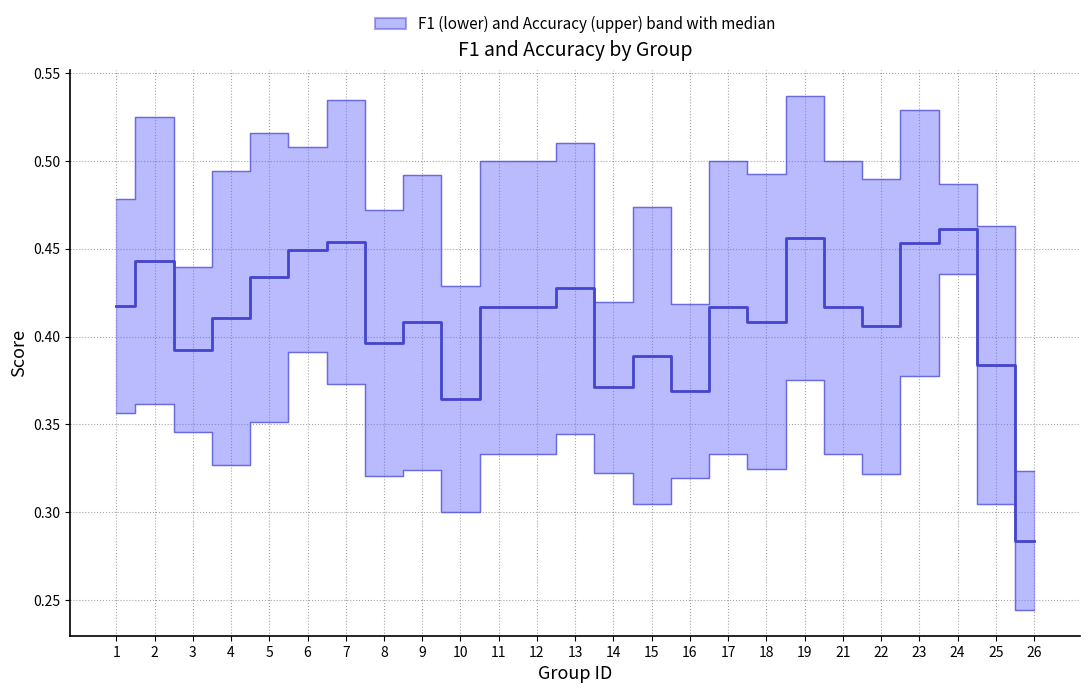

The value at 16 is 0.2. True or false?

False